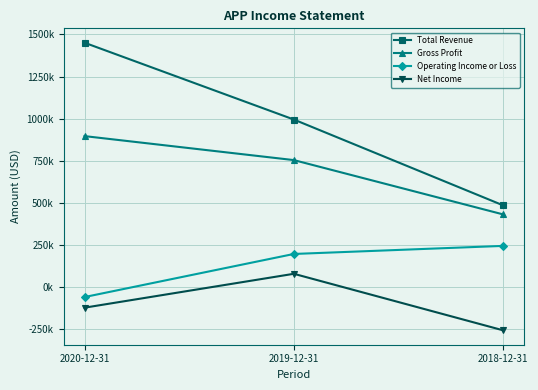

Where is Net Income nearest to the value -91800?

2020-12-31